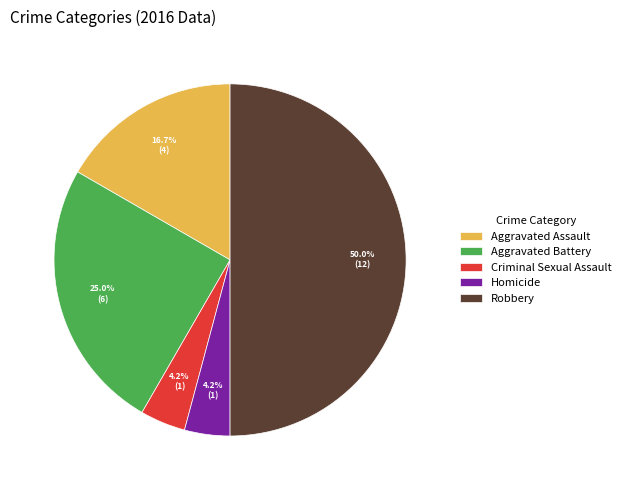

To the nearest percent, what is the difference between the largest and smallest slice percentages?

46%